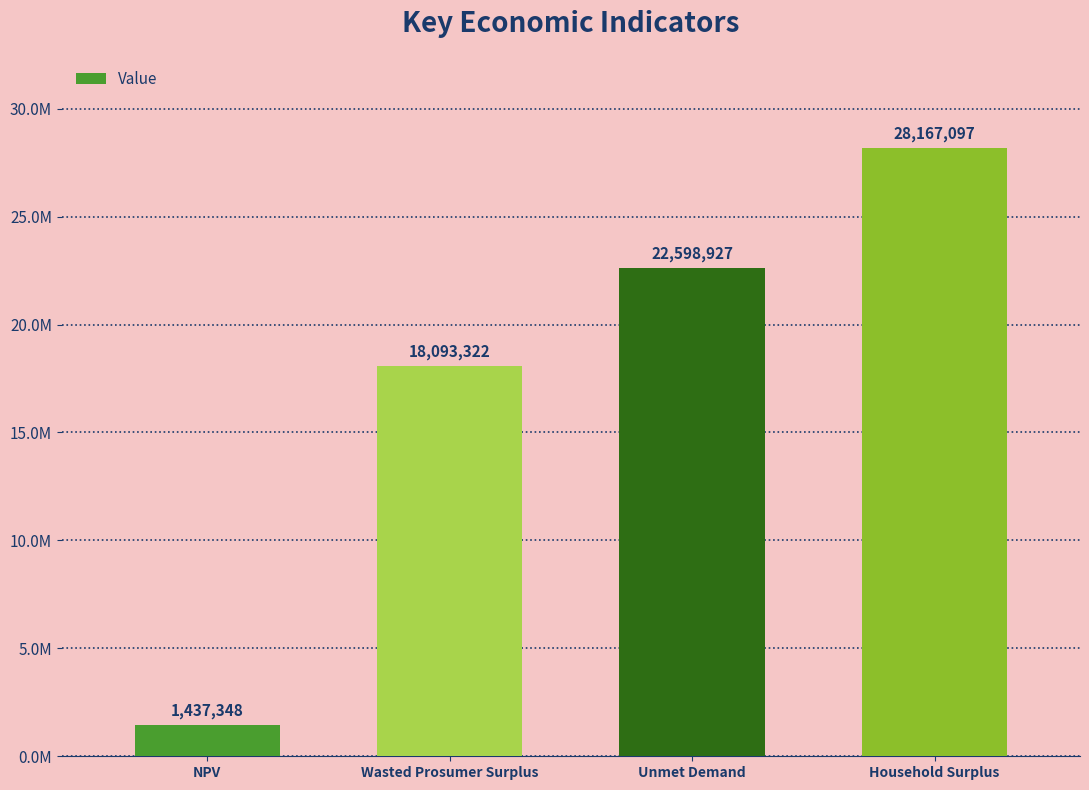

Reading left to right, what are all the values shown in this chart?

NPV=1437347.8	Wasted Prosumer Surplus=18093321.8	Unmet Demand=22598927.4	Household Surplus=28167096.9